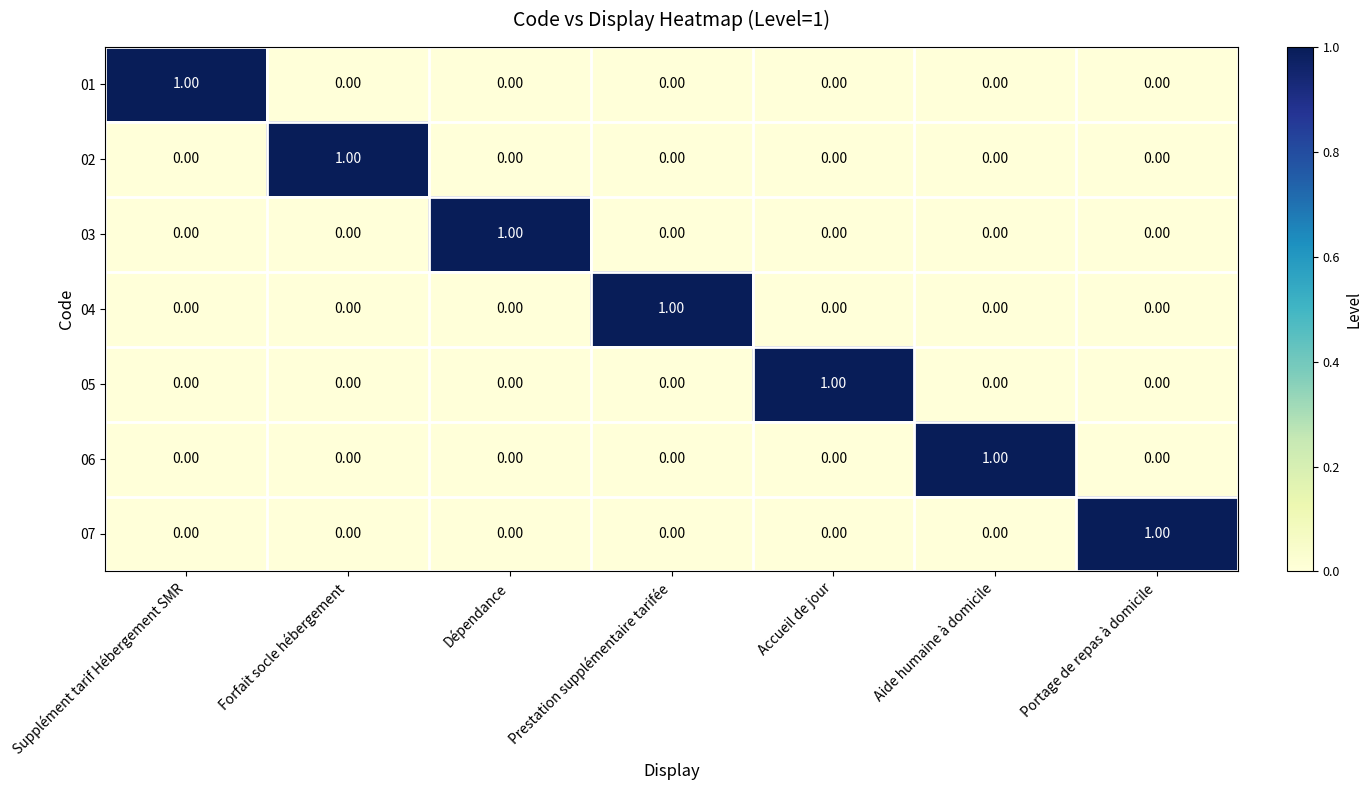

At how many categories does at least one series exceed 0?

7